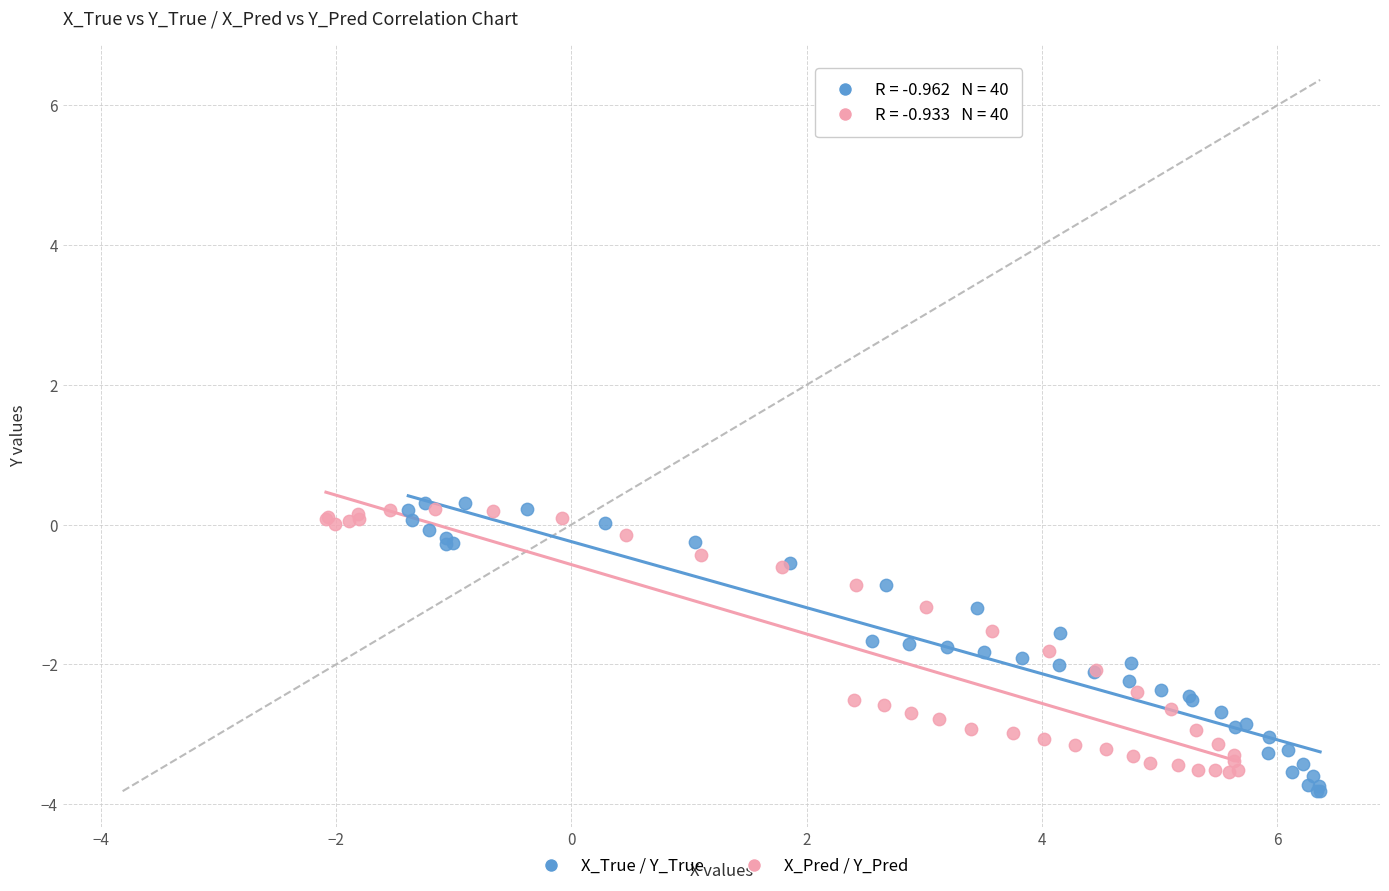

What are all the series names shown in the legend?

X_True / Y_True, X_Pred / Y_Pred